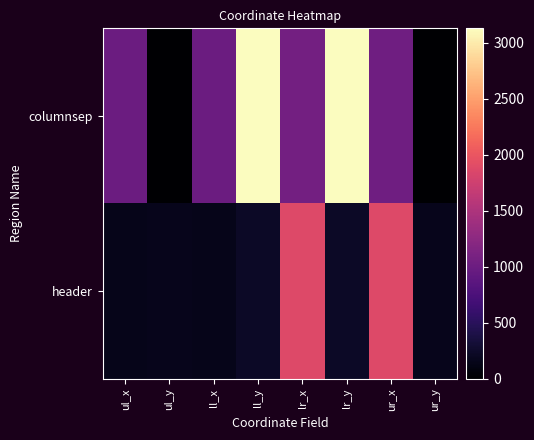

How many series are shown in this chart?

2